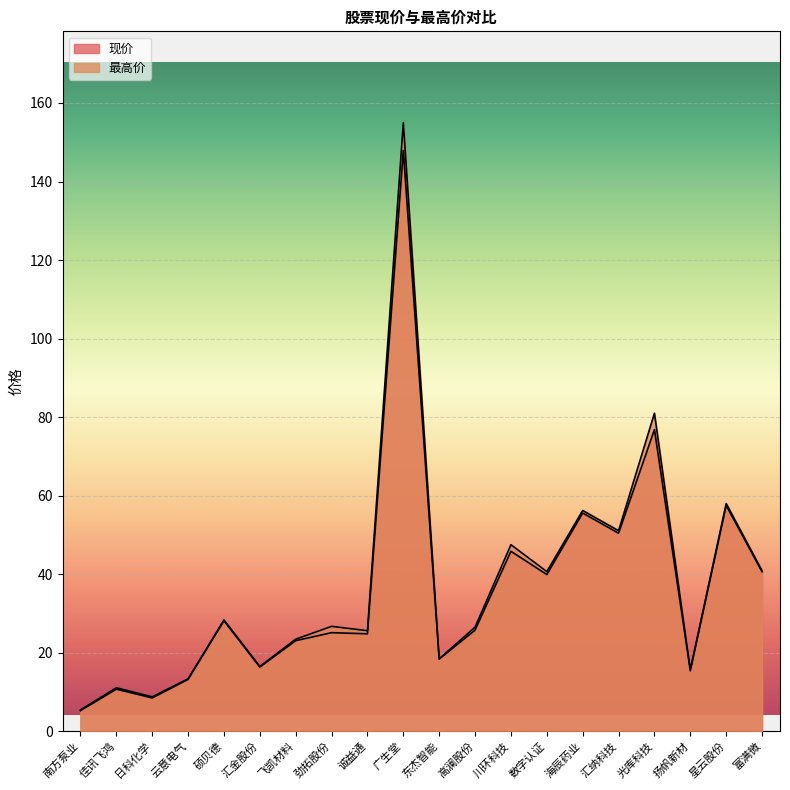

Does the chart display data point markers on the line(s)?

No